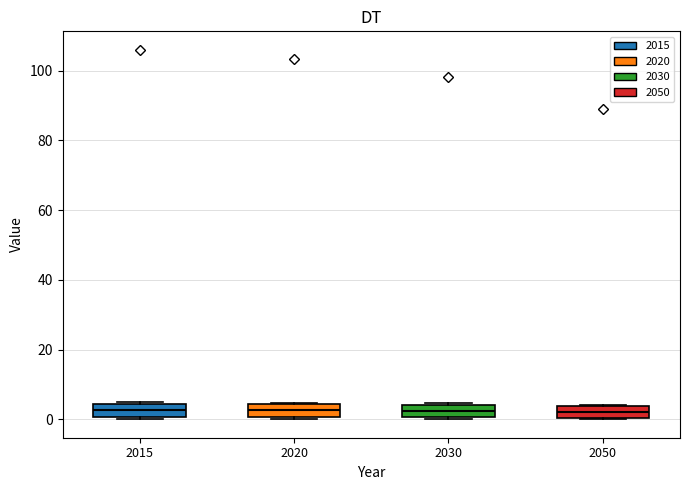

Where does the median line of the box at x = 2015 sit on the y-axis? The values are not printed on the chart, so give them approximately, as read against the axis.

2